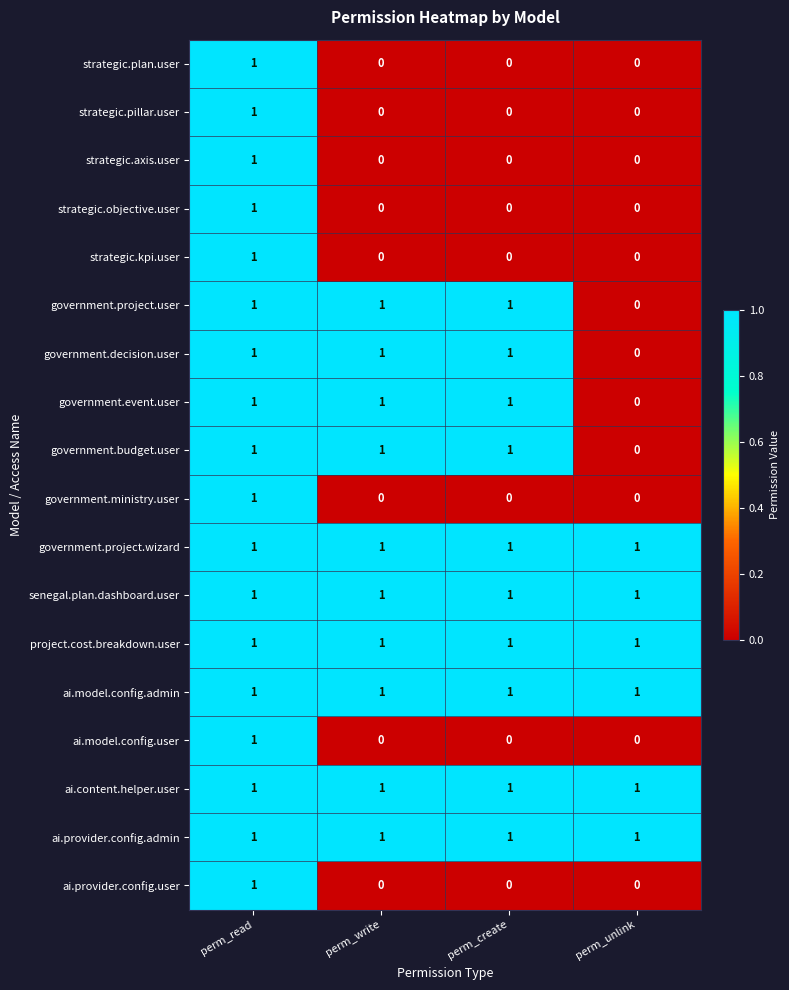

Where is government.event.user nearest to the value 0?

perm_unlink